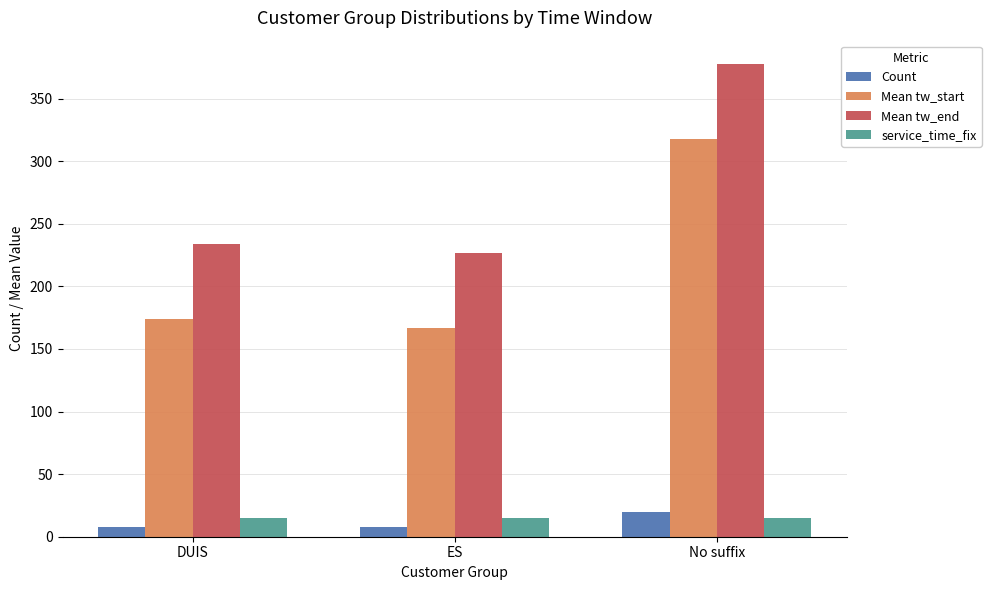

How many data points in Mean tw_start are less than 173?

1